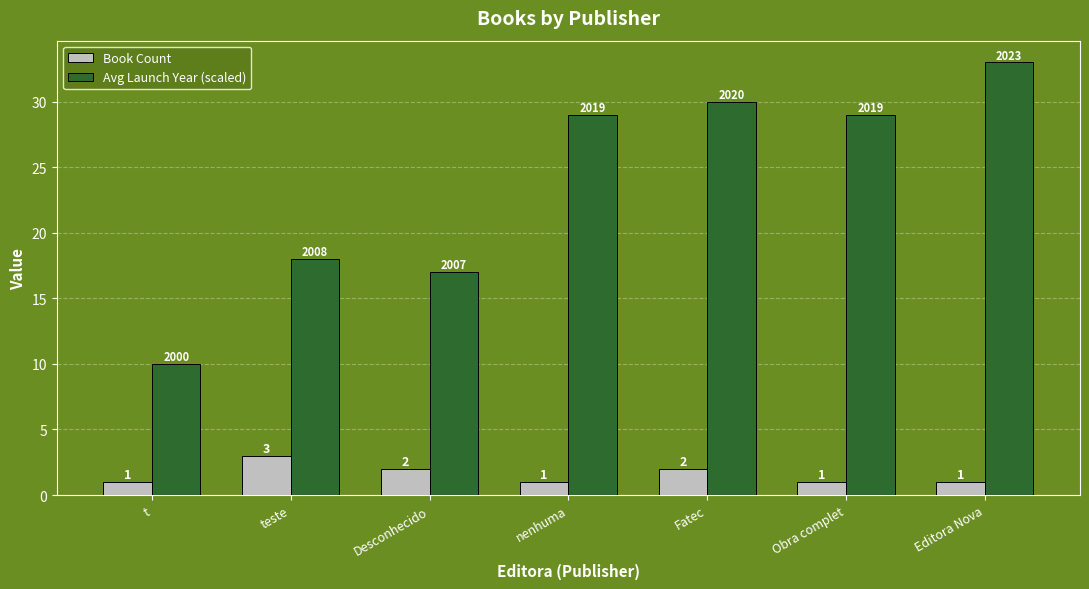

What value does the Avg Launch Year (scaled) series have at Desconhecido, to the nearest 5?

15